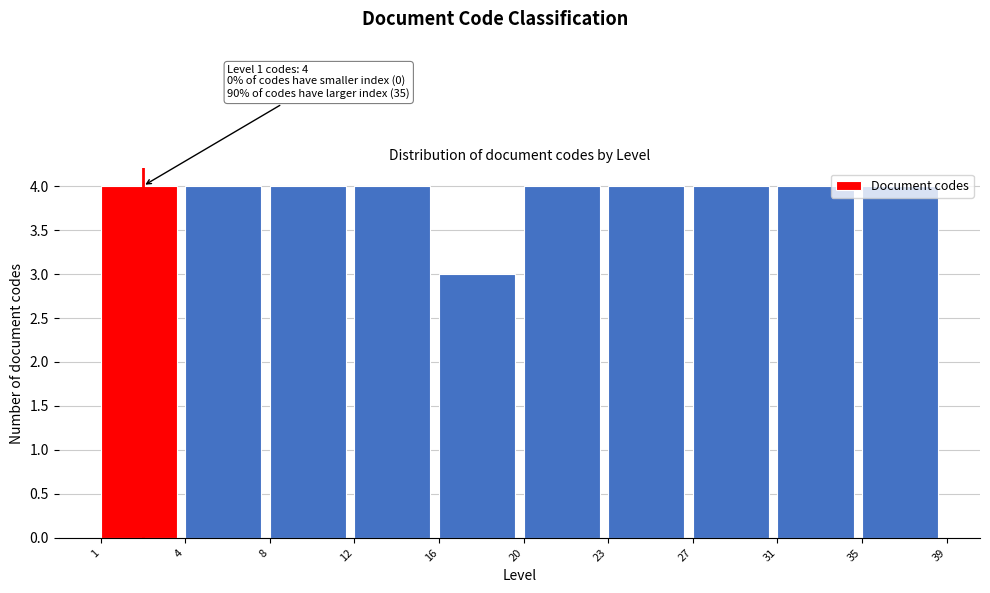

True or false: the data shows 4 at 1.

True